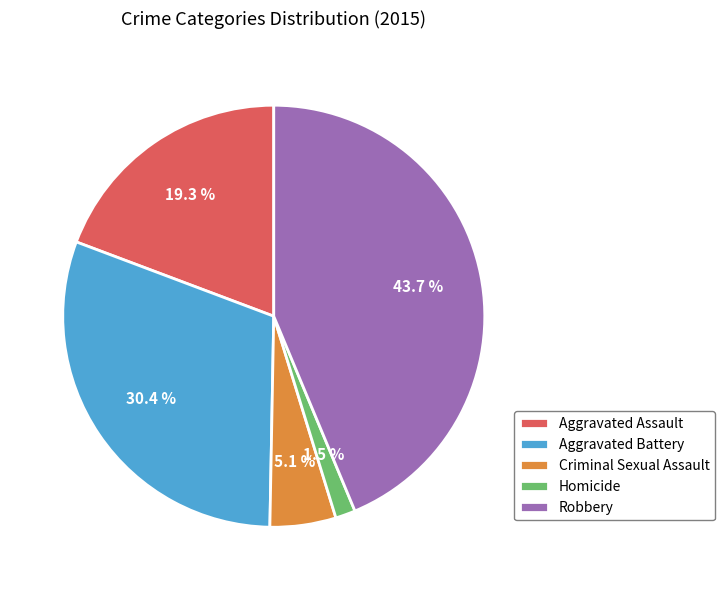

Which has a higher value, Aggravated Battery or Criminal Sexual Assault?

Aggravated Battery